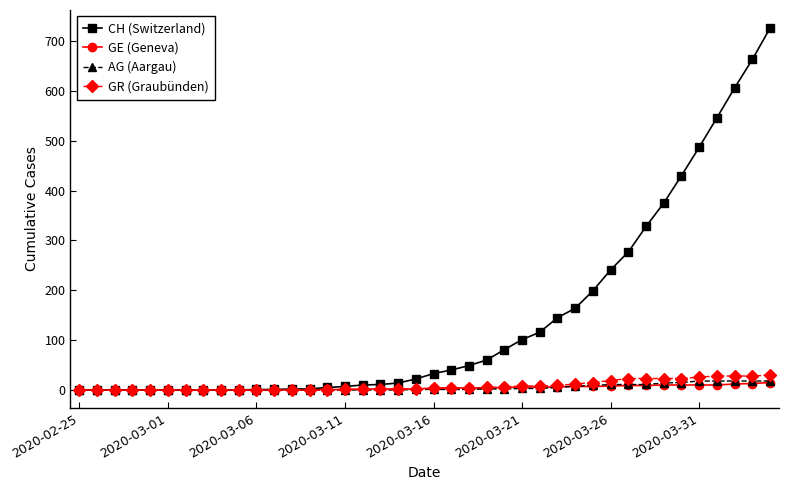

What is the maximum value for GR (Graubünden)?

30